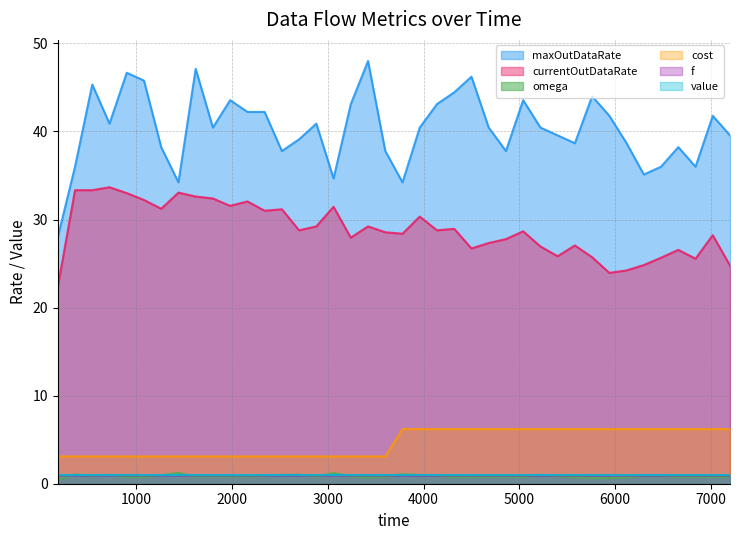

Where is currentOutDataRate nearest to the value 28?

3240.0